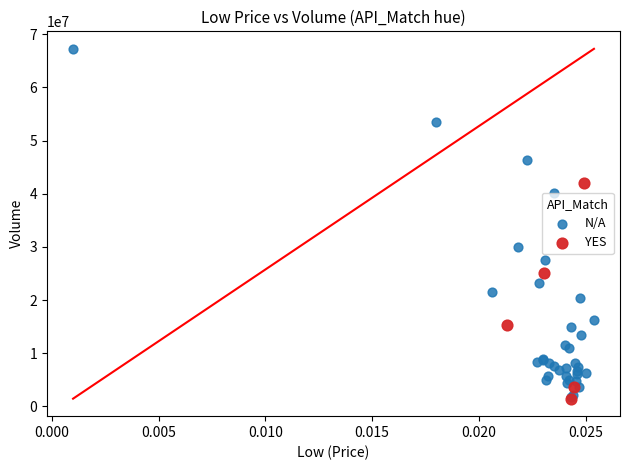

Which series has the widest spread of Y values?

N/A